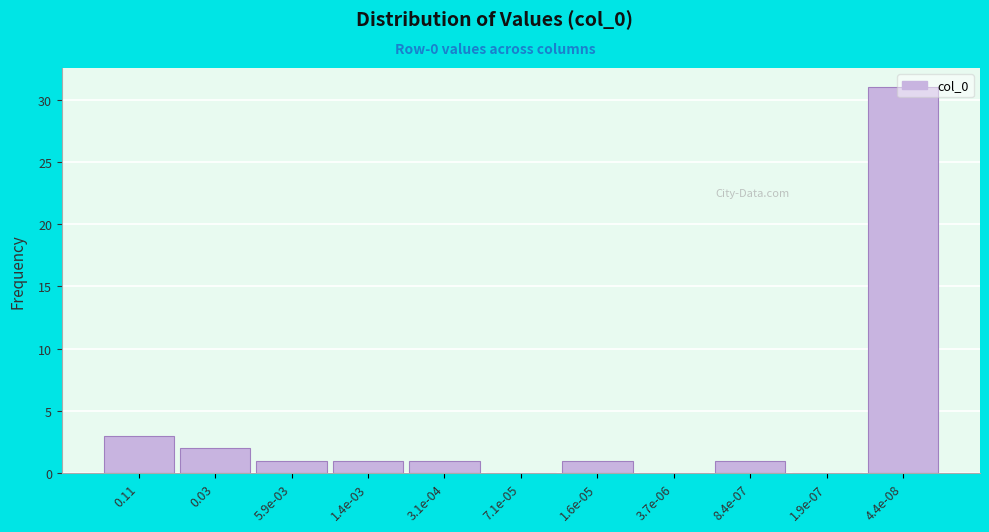

What is the sum of all values?

41